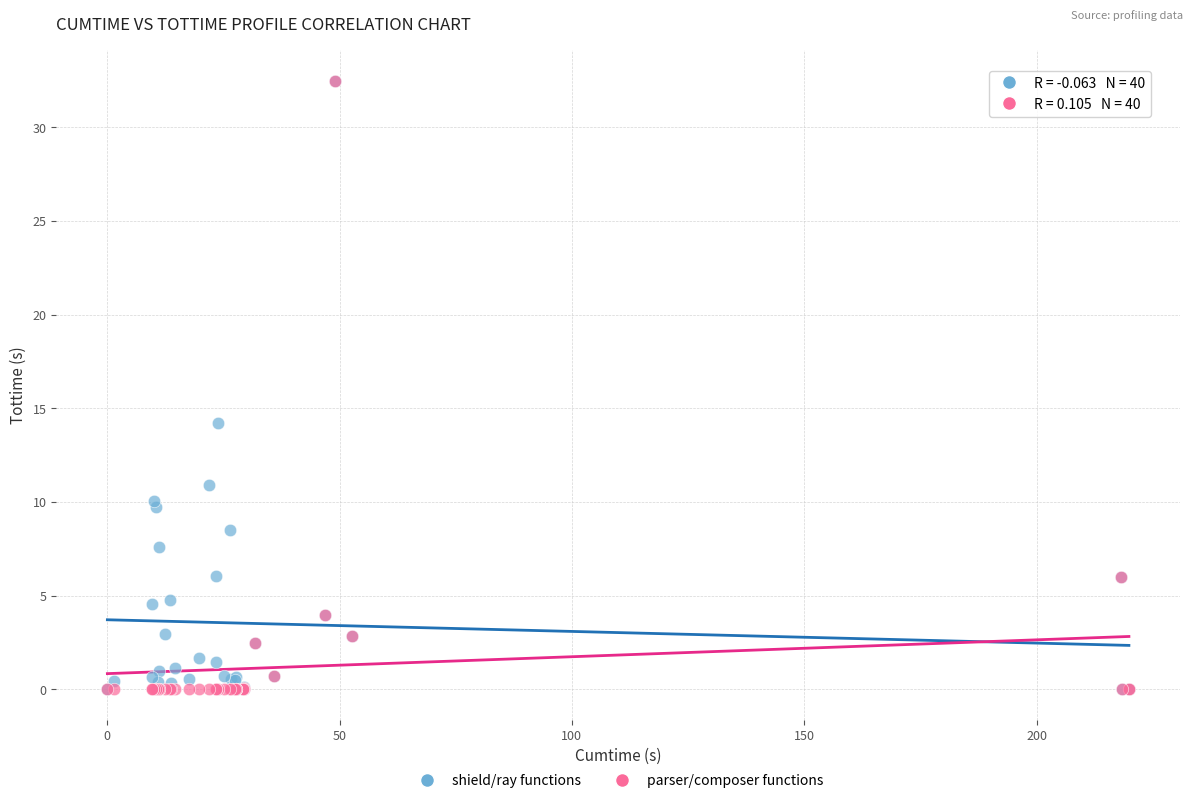

In the shield/ray functions series, what Y value is closest to 16?

14.2